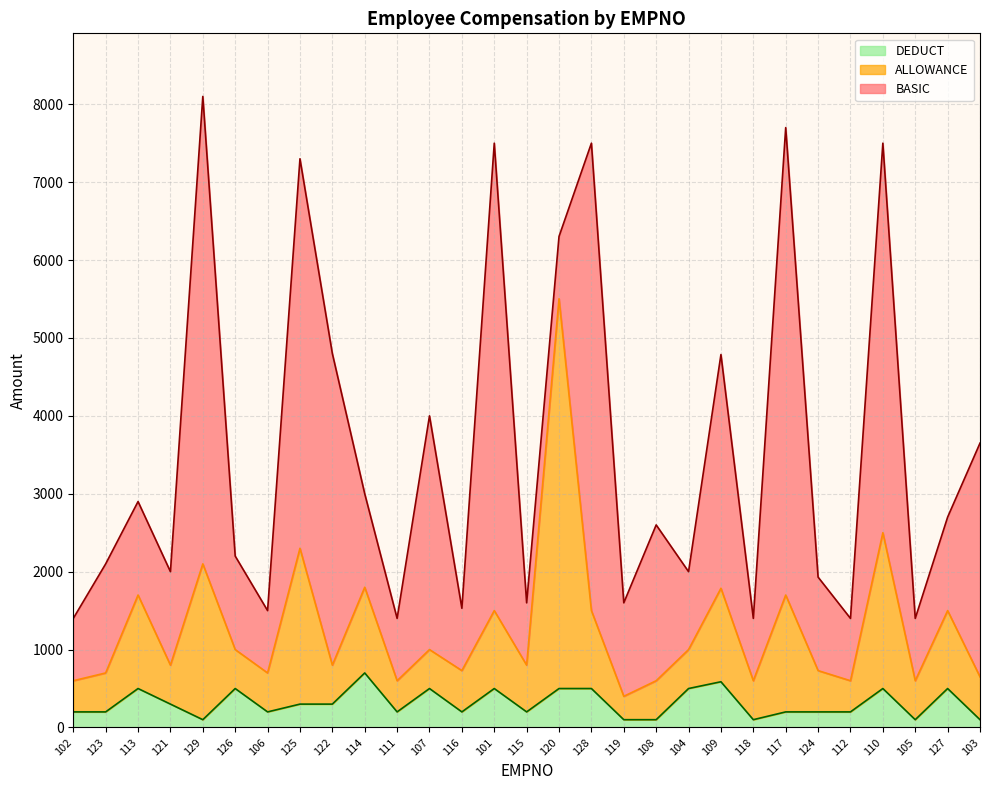

What position from the left is 117?

23